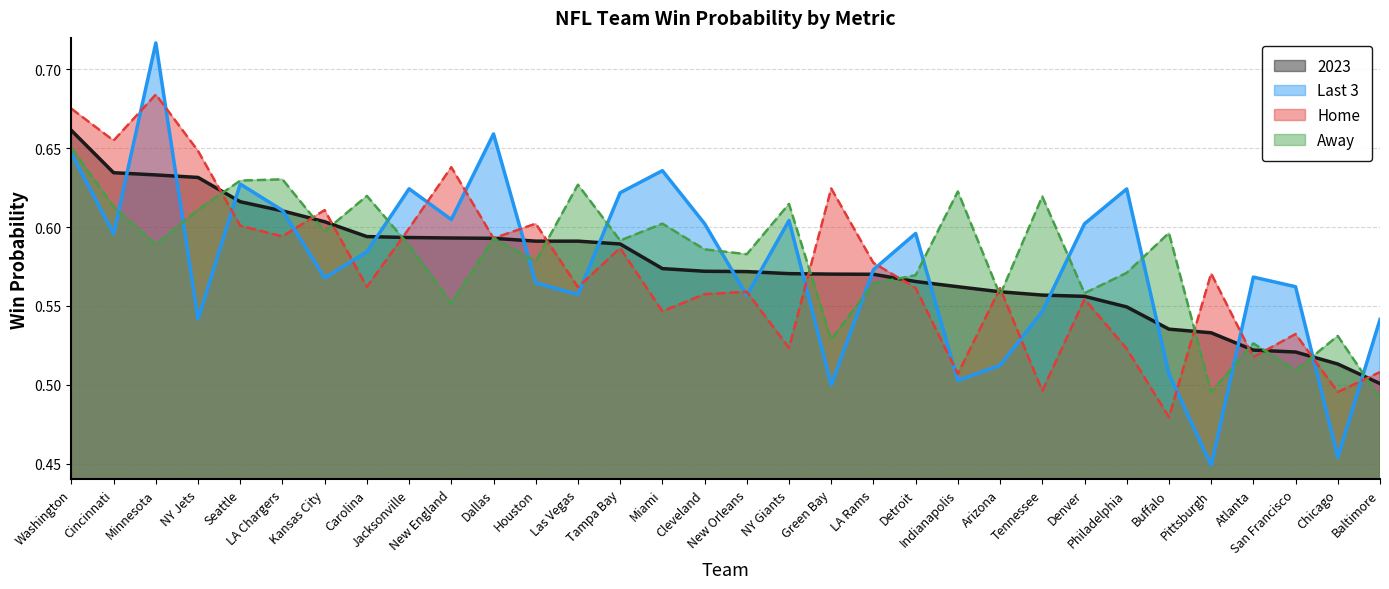

At which category does the chart reach its minimum across all series?

Pittsburgh